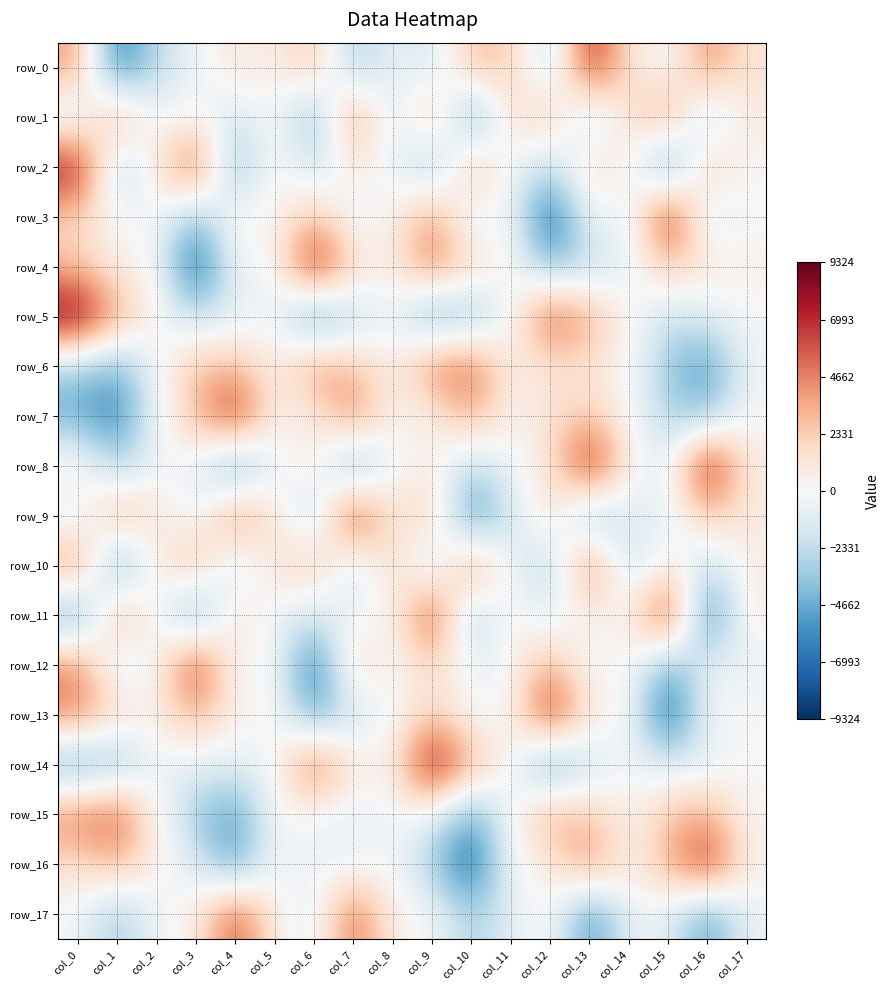

At which label does row_2 reach its minimum?

col_15